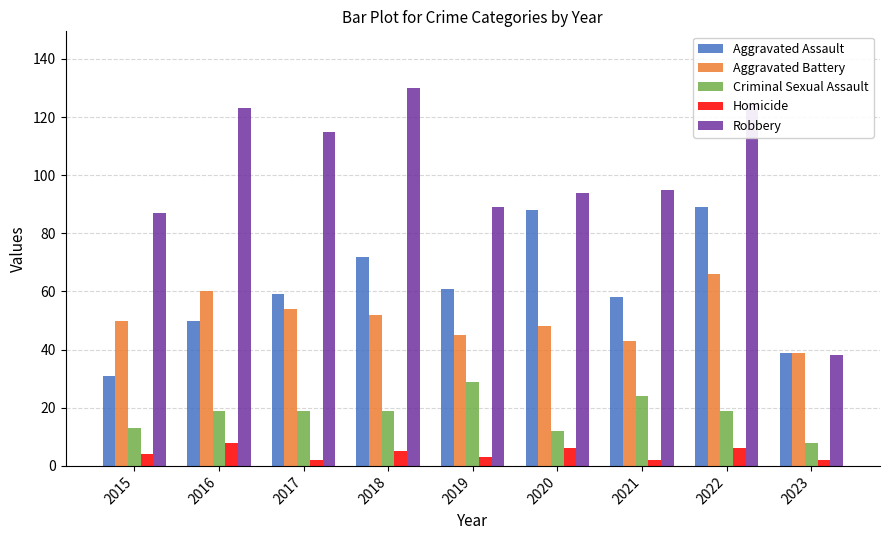

Are the bars grouped side by side (vs. stacked)?

Yes